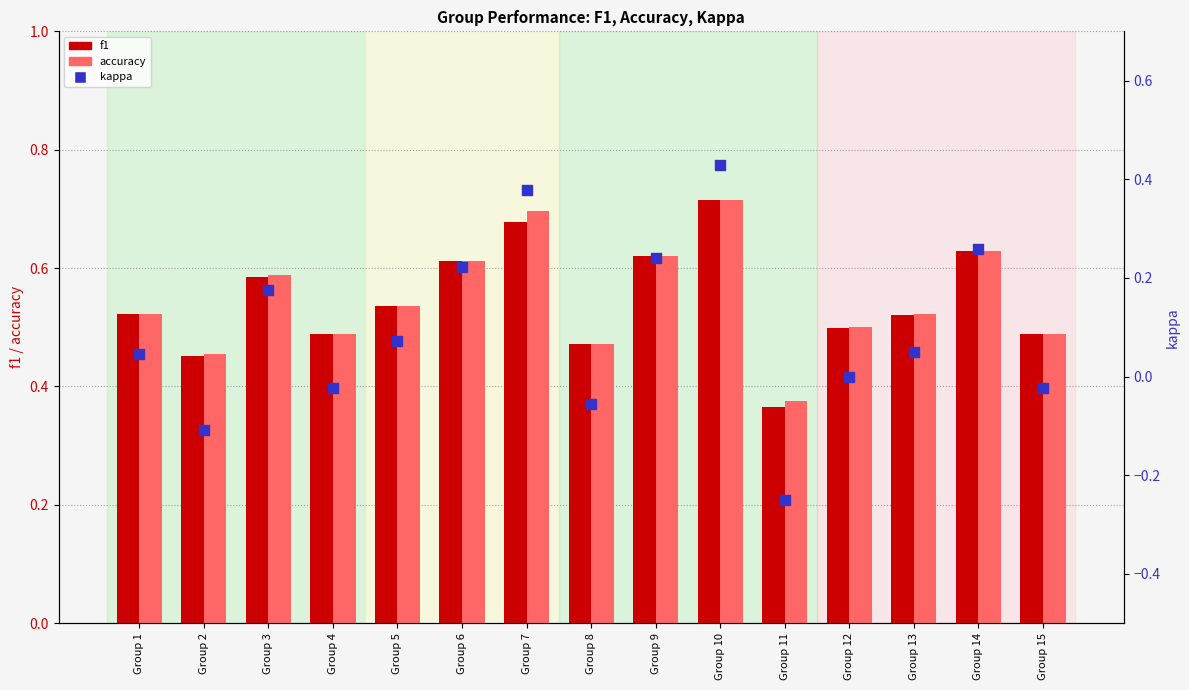

At how many categories does at least one series exceed 0?

15